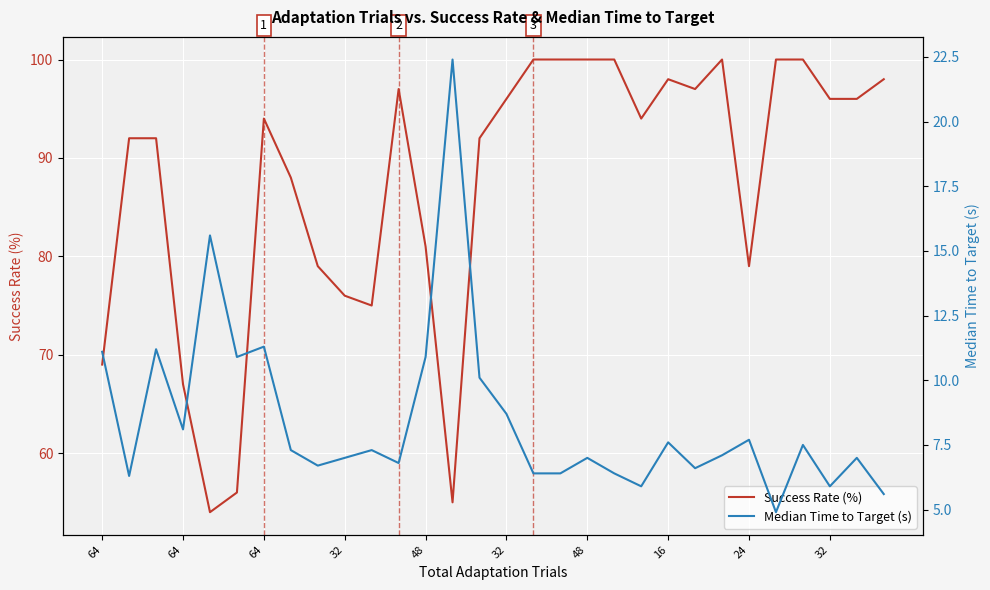

What are all the series names shown in the legend?

Success Rate (%), Median Time to Target (s)